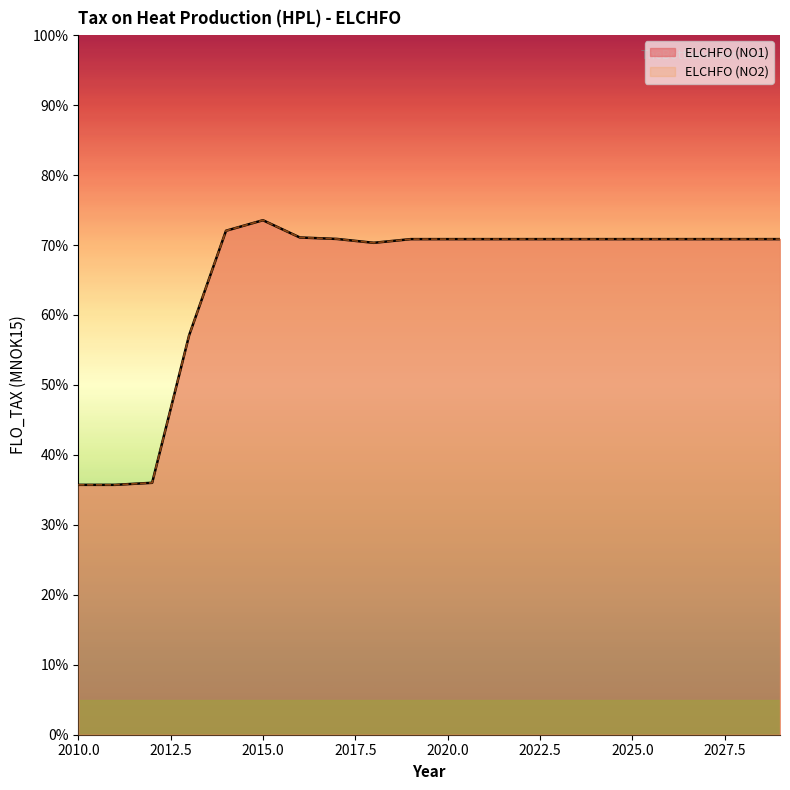

What is the difference between the second highest and second lowest values in the ELCHFO (NO2) series?

36.3